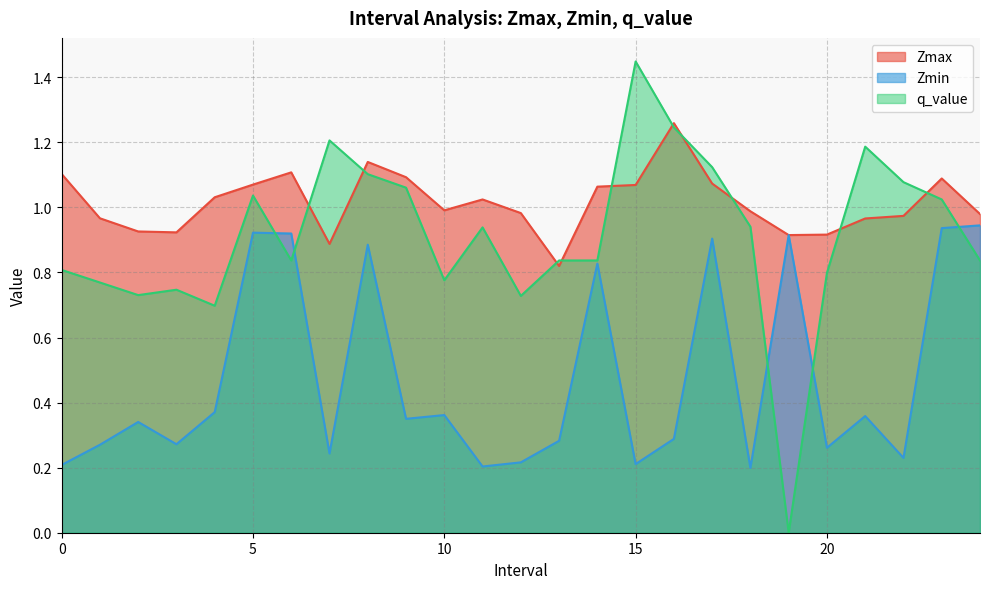

Reading left to right, transcribe all the data shown in this chart.

Zmax: 1.1	1.0	0.9	0.9	1.0	1.1	1.1	0.9	1.1	1.1	1.0	1.0	1.0	0.8	1.1	1.1	1.3	1.1	1.0	0.9	0.9	1.0	1.0	1.1	1.0
Zmin: 0.2	0.3	0.3	0.3	0.4	0.9	0.9	0.2	0.9	0.4	0.4	0.2	0.2	0.3	0.8	0.2	0.3	0.9	0.2	0.9	0.3	0.4	0.2	0.9	0.9
q_value: 0.8	0.8	0.7	0.7	0.7	1.0	0.8	1.2	1.1	1.1	0.8	0.9	0.7	0.8	0.8	1.4	1.2	1.1	0.9	0.0	0.8	1.2	1.1	1.0	0.8